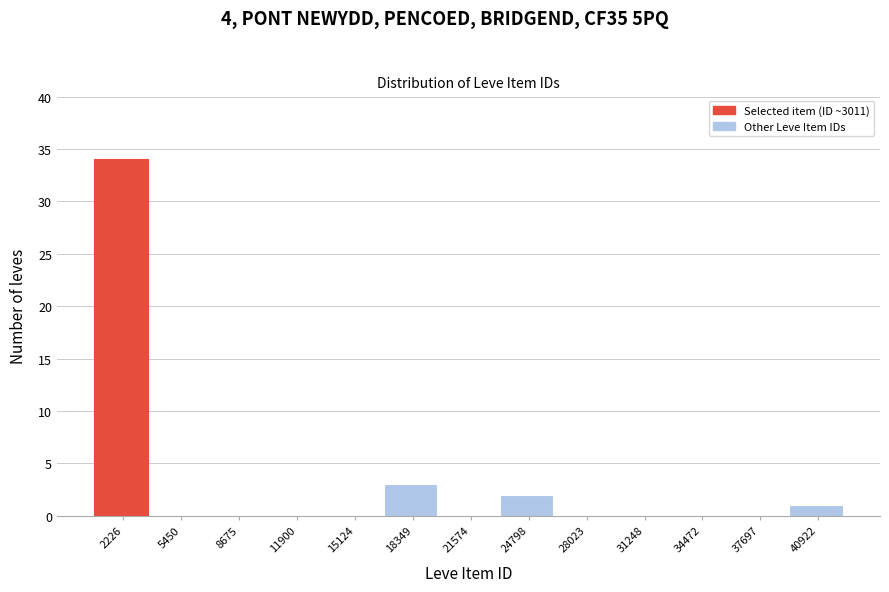

Reading left to right, extract all data points from this chart.

2226=34	5450=0	8675=0	11900=0	15124=0	18349=3	21574=0	24798=2	28023=0	31248=0	34472=0	37697=0	40922=1